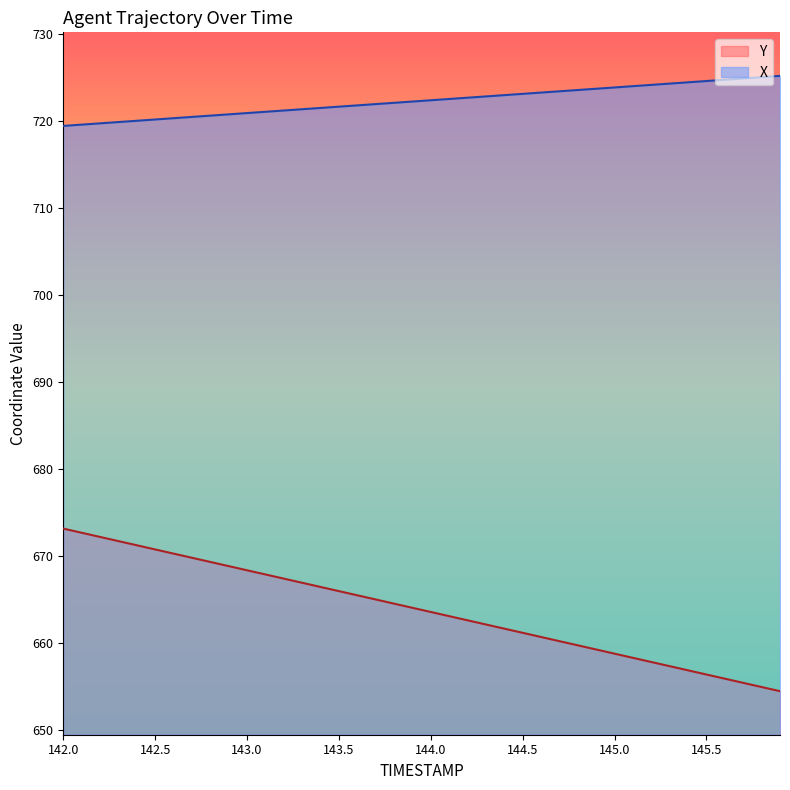

Where is X nearest to the value 722?

143.8